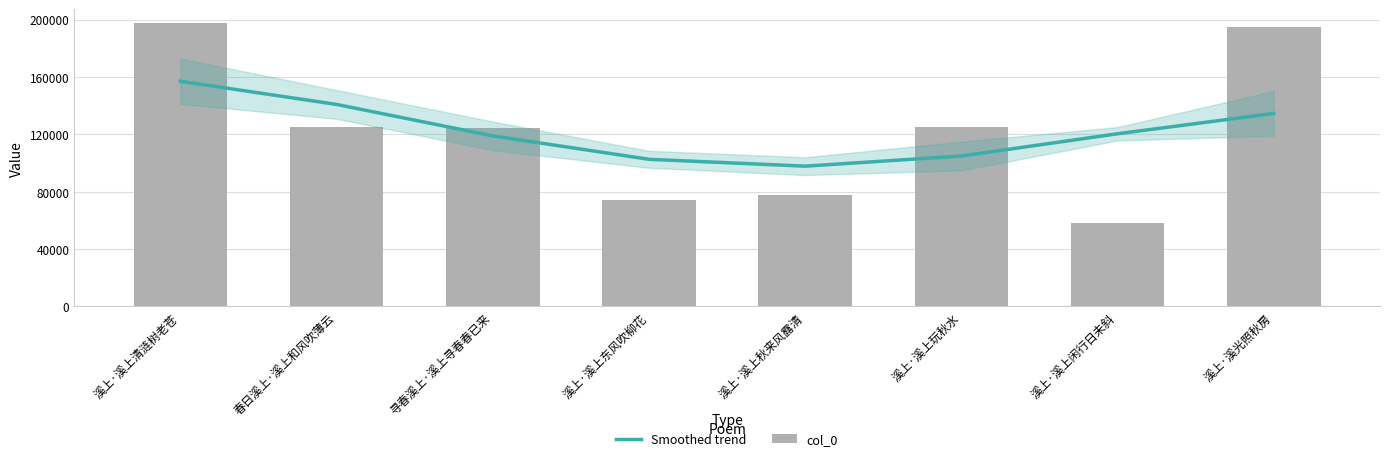

True or false: Smoothed trend has a value of 118864 at 寻春溪上·溪上寻春春已来.

True